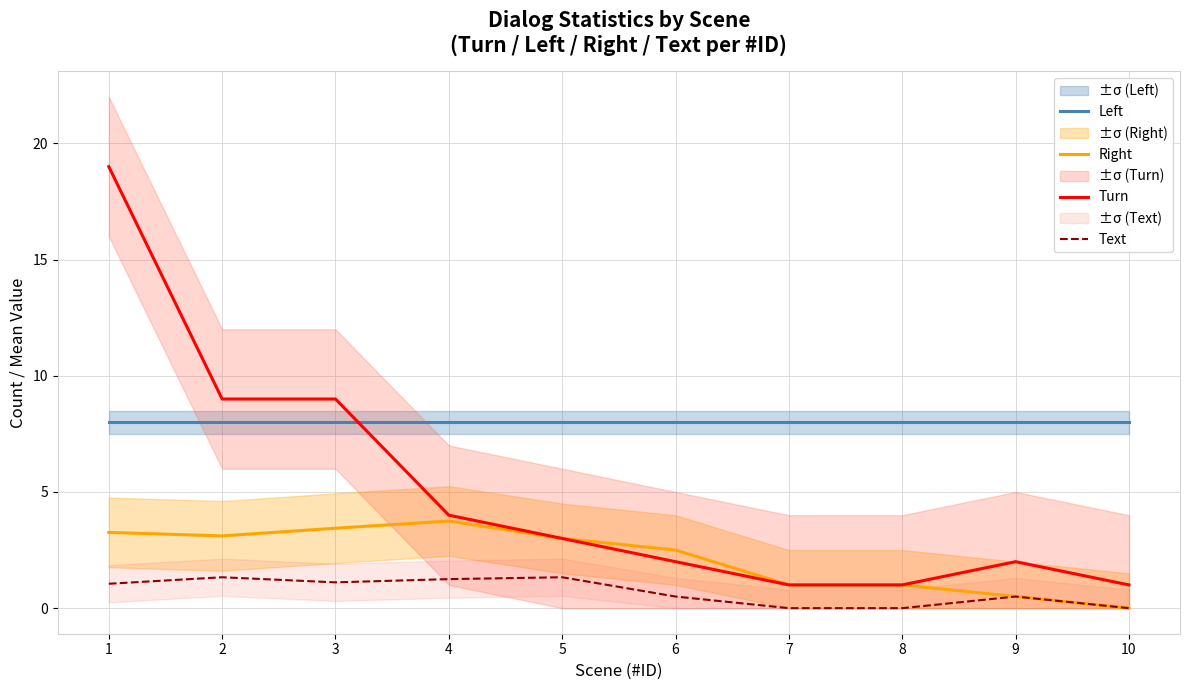

True or false: Left has a value of 5.5 at 1.

False